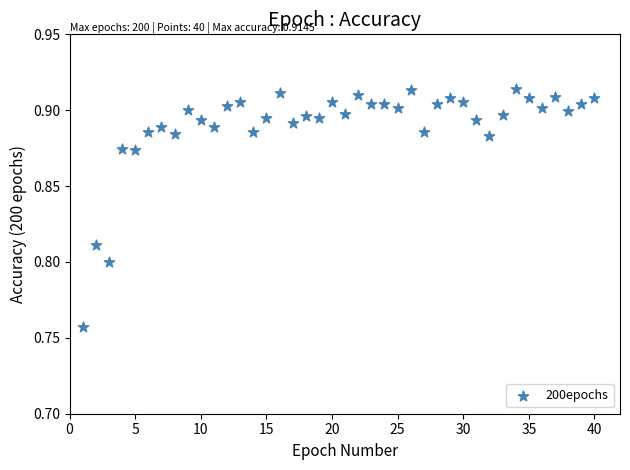

What is the range of X values (max minus min)?

39.0